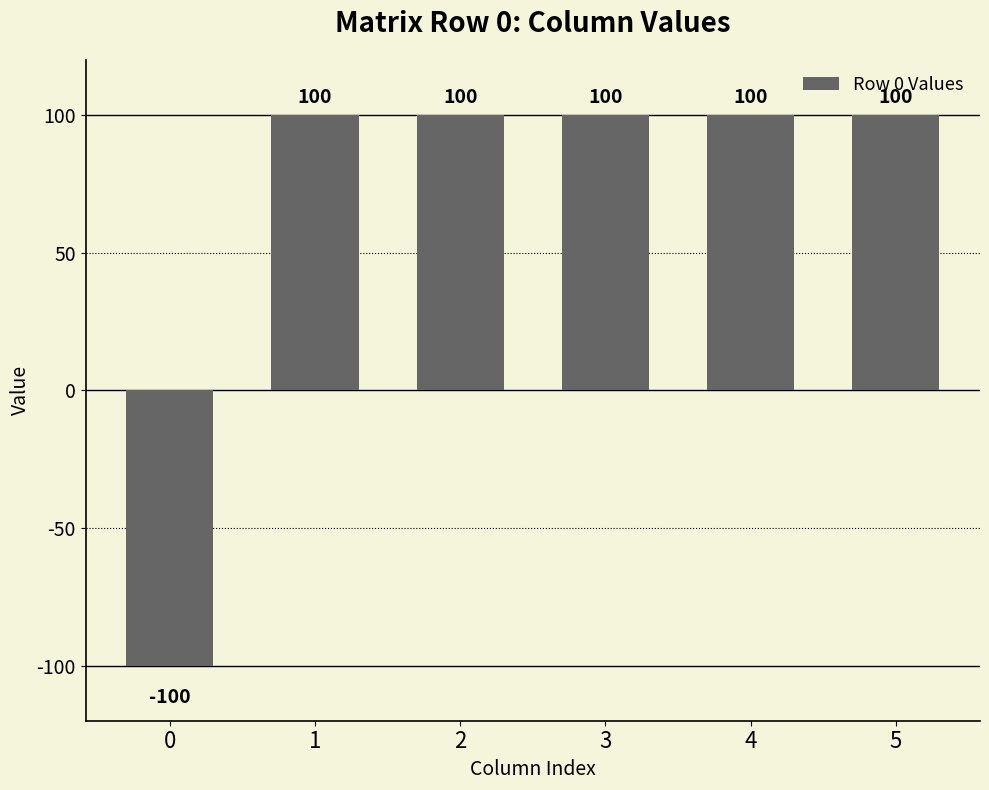

The value at 1 is 100. True or false?

True